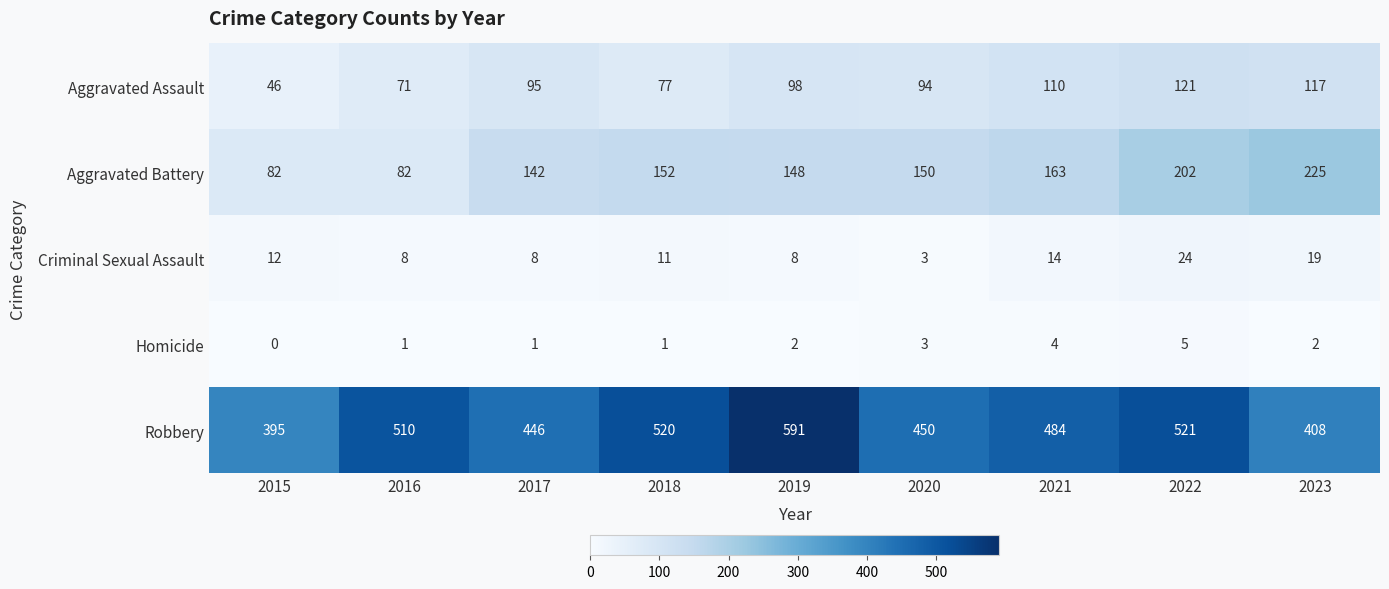

At which category does the chart reach its minimum across all series?

2015